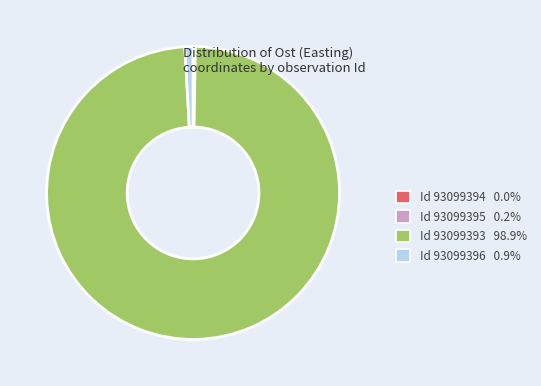

Does any single category account for the majority?

Yes